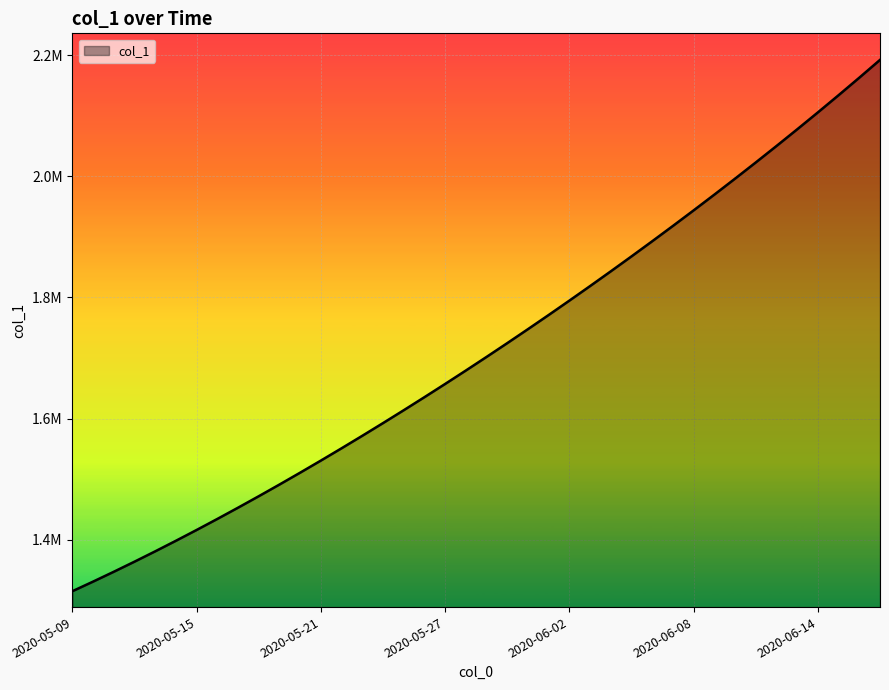

Does the chart have visible grid lines?

Yes